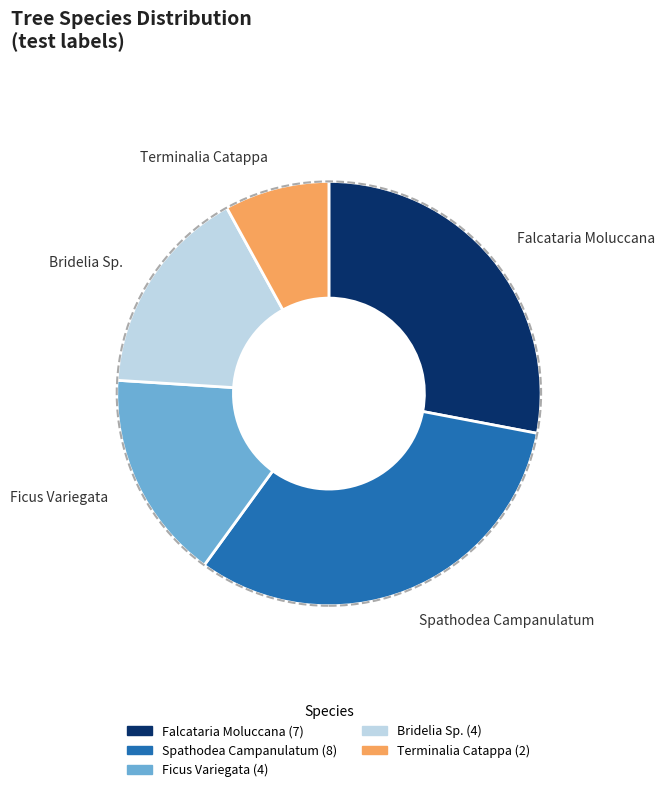

Do Ficus Variegata and Falcataria Moluccana together represent more than half of the pie?

No